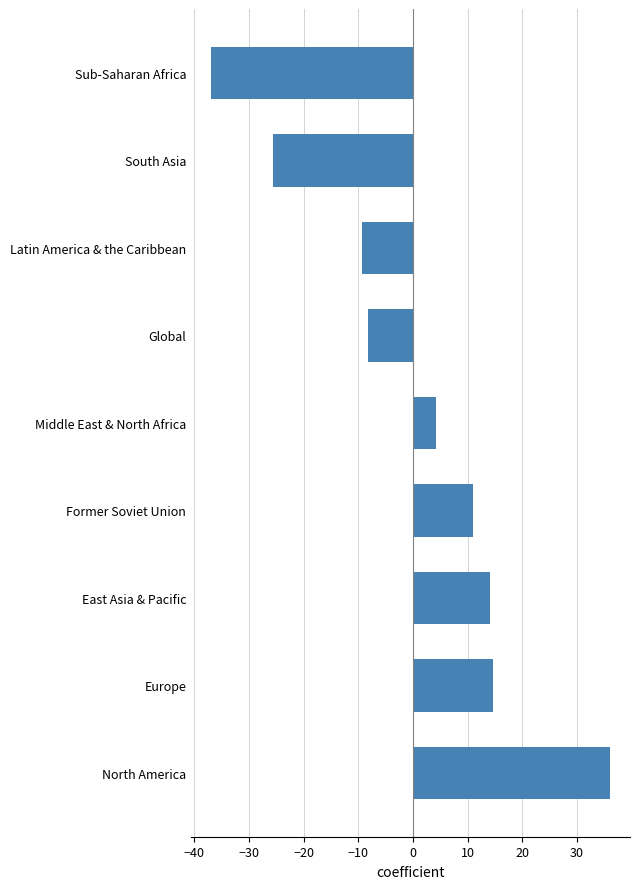

True or false: the data shows 14.5 at Former Soviet Union.

False